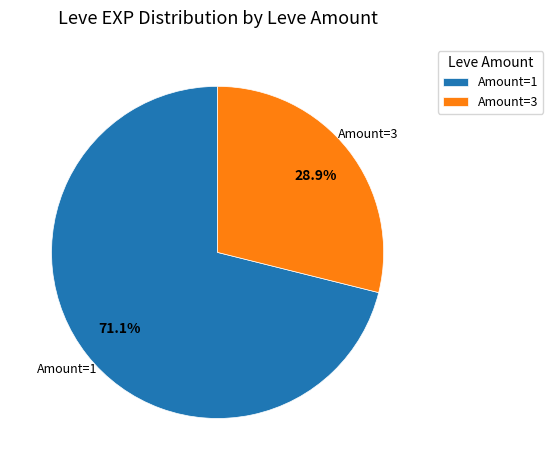

Rank the categories by value from highest to lowest.

Amount=1, Amount=3